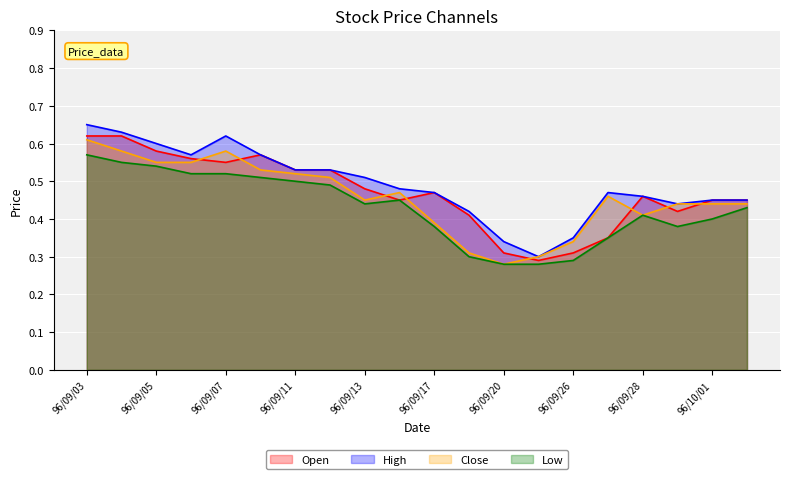

True or false: High has a value of 0.5 at 96/09/26.

False